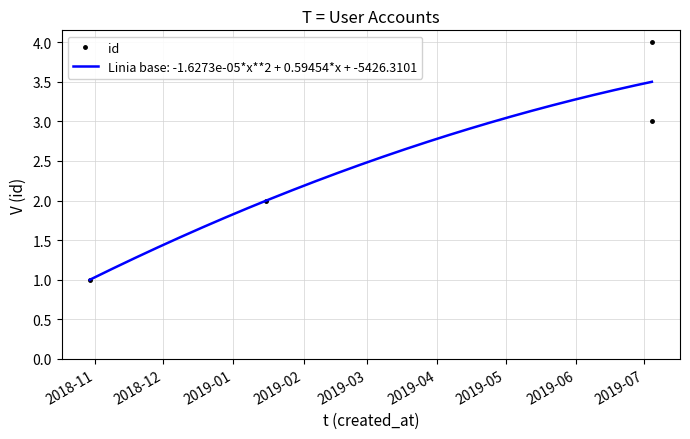

True or false: id has more than 1 interior local peaks.

False